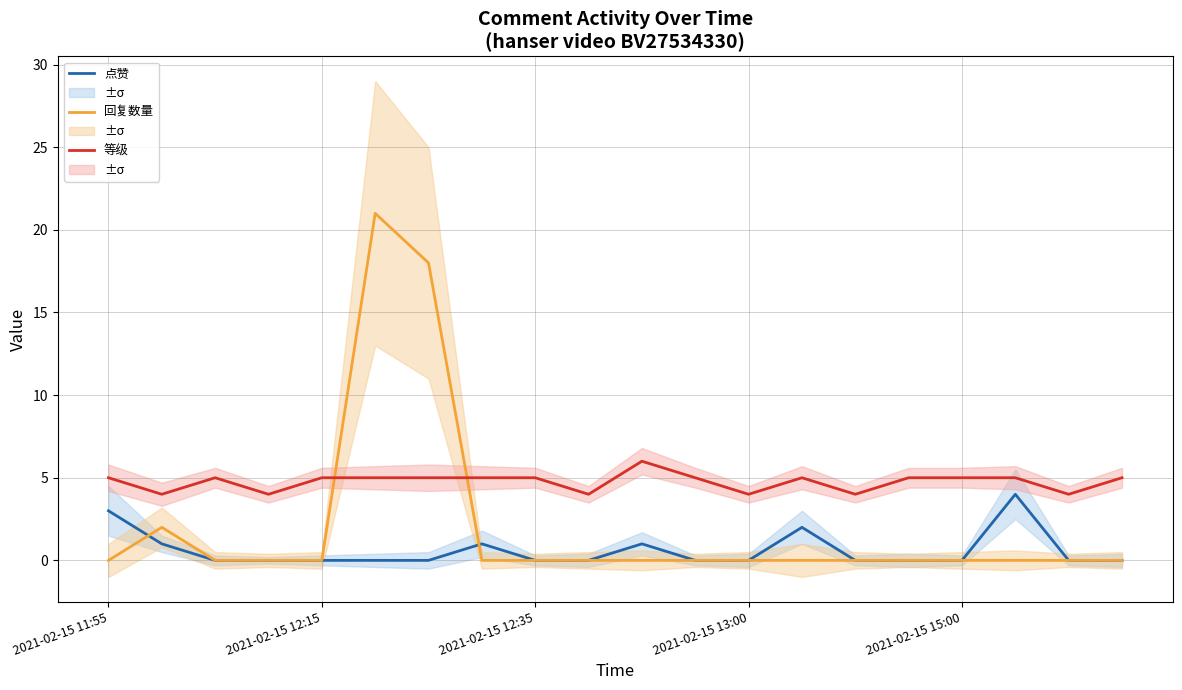

True or false: 点赞 has a value of 2 at 2021-02-15 12:15.

False